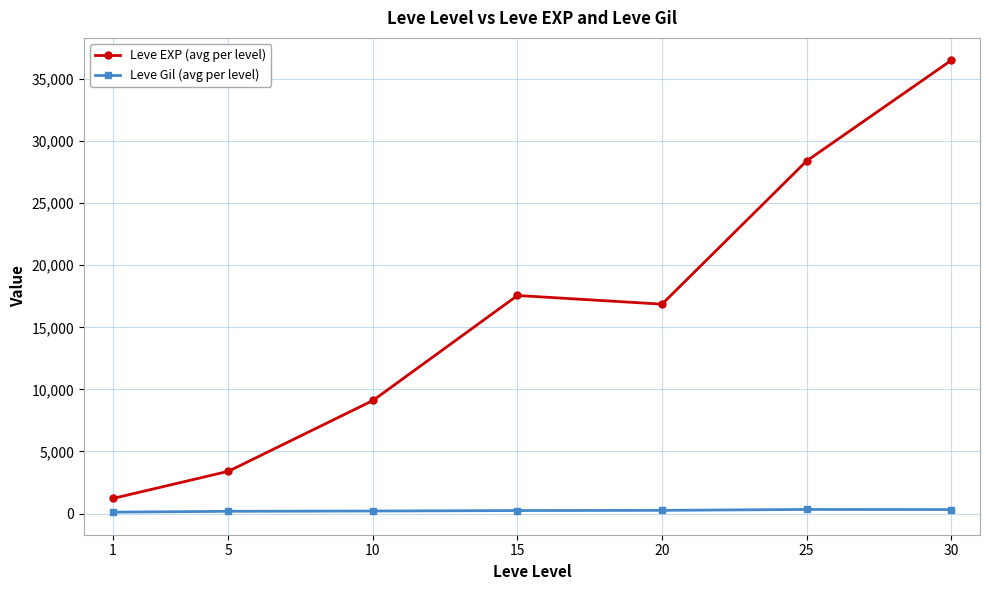

Where is Leve EXP (avg per level) nearest to the value 18852?

15